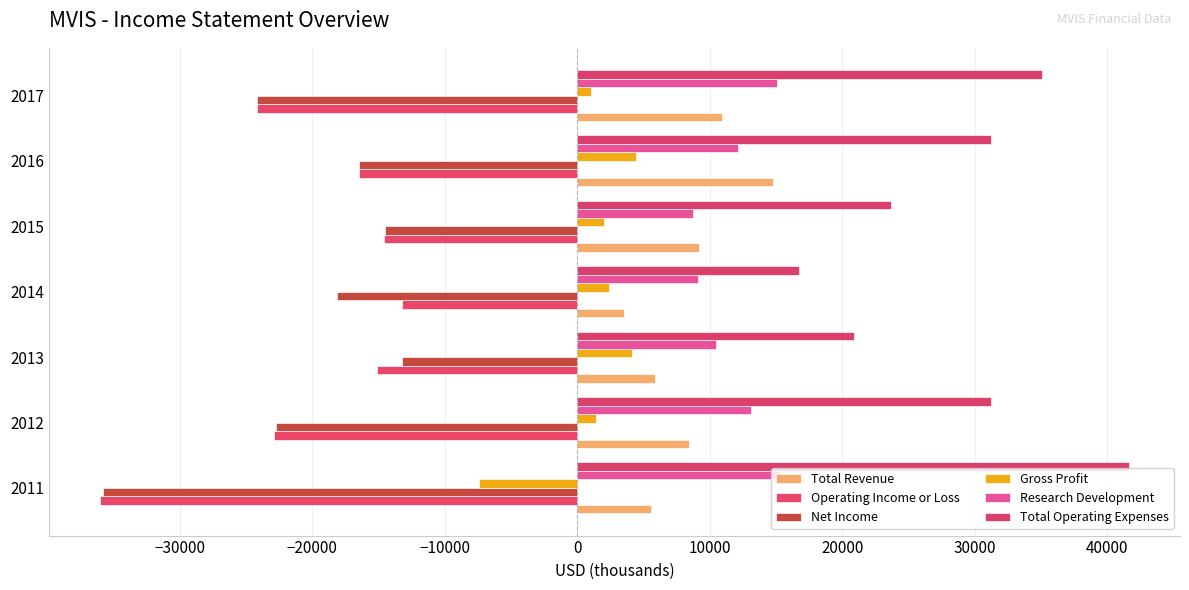

Count the number of categories in the chart.

7